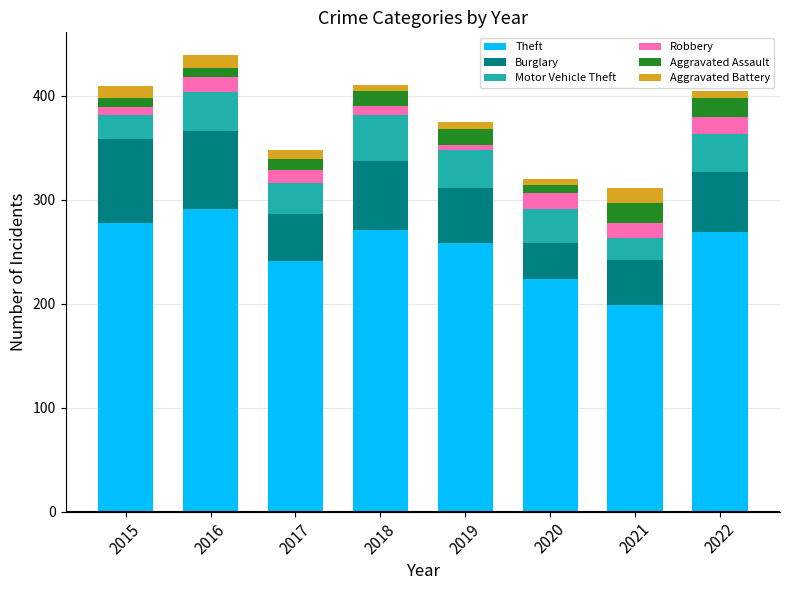

What is the minimum value for Theft?

199